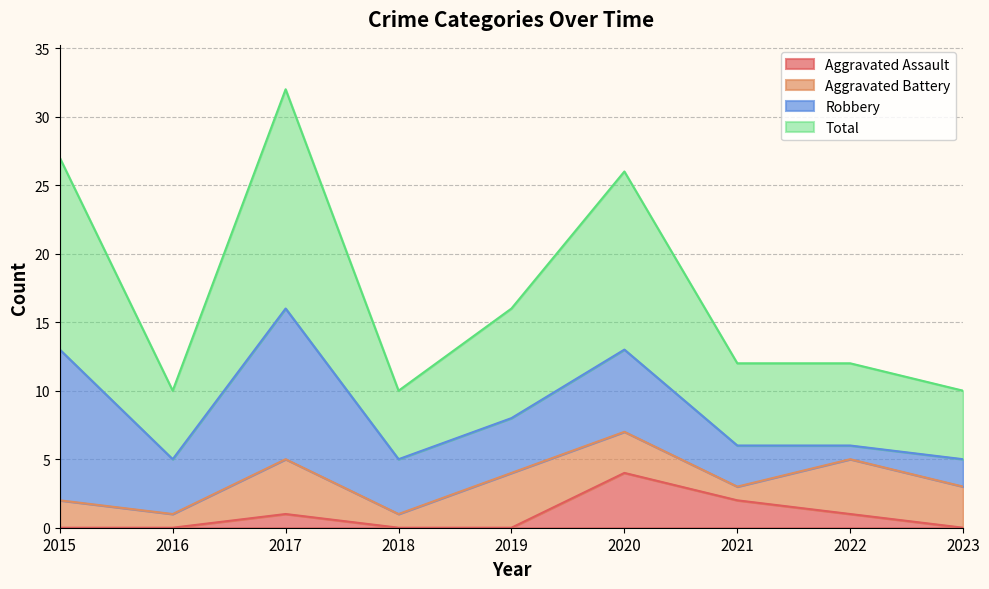

The value of Aggravated Assault at 2019 is 0. True or false?

True